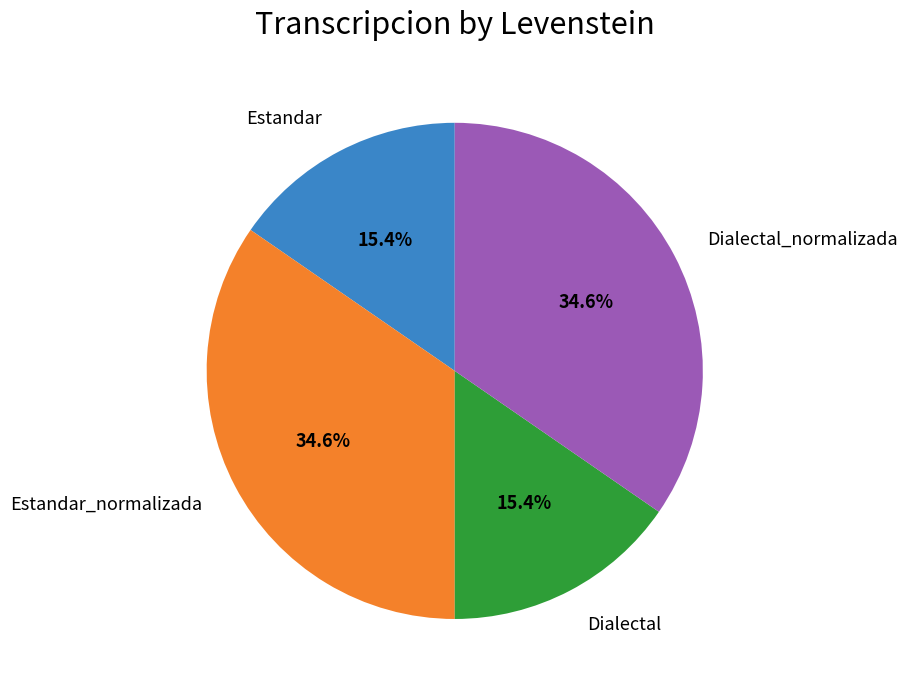

Is there a majority slice in this chart?

No